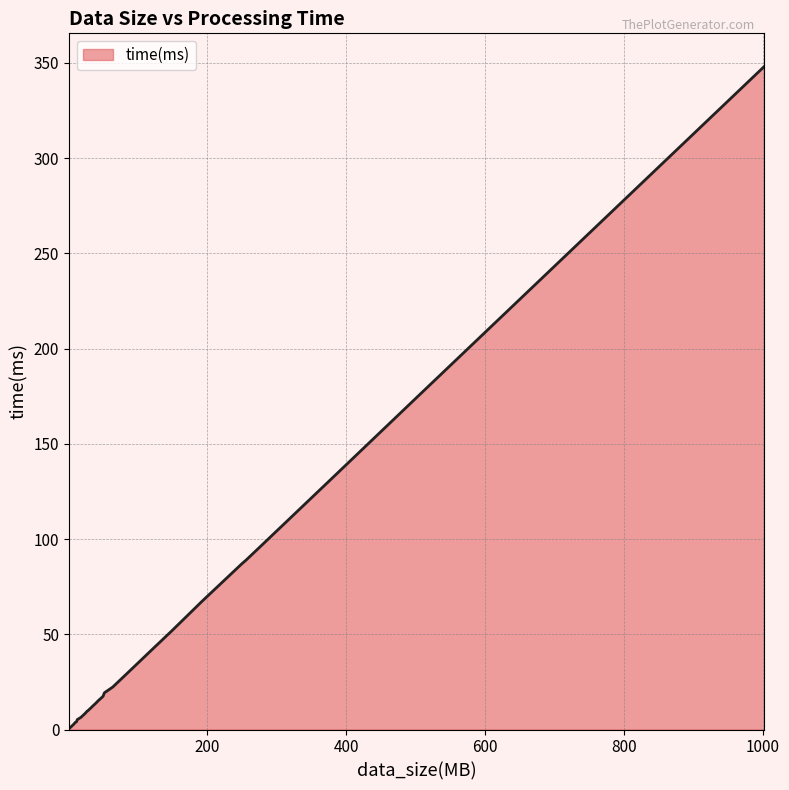

What is the greatest value displayed?

348.1